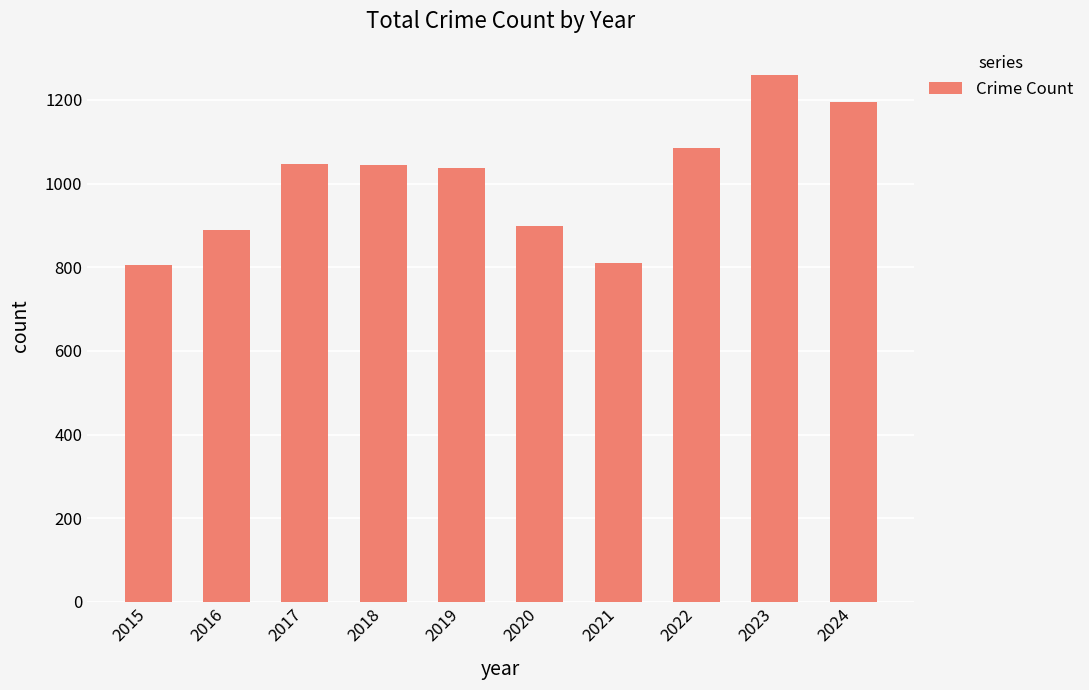

What is the sum of the values at 2018 and 2017?

2092